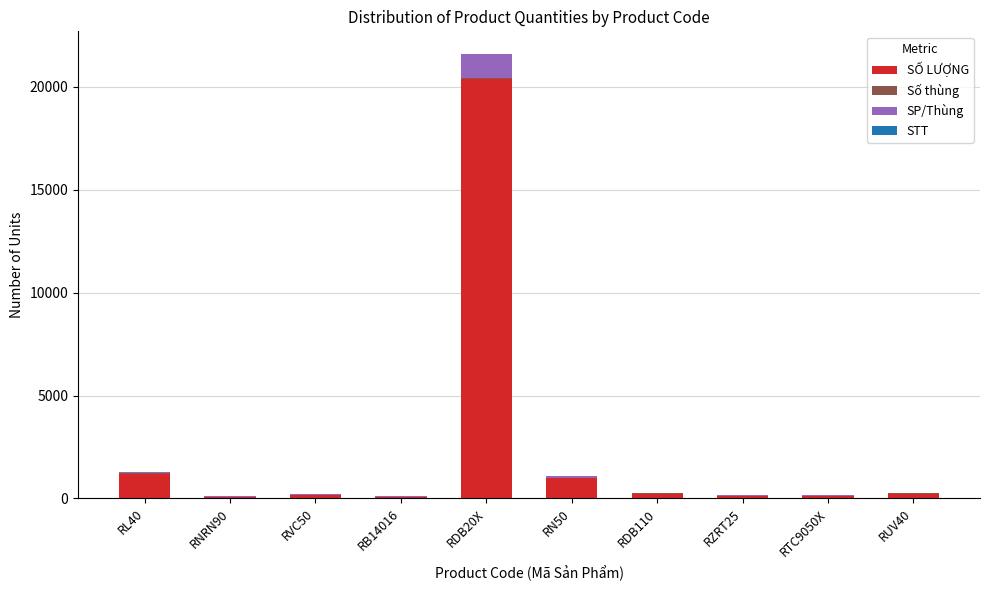

Does the chart contain stacked bars?

Yes